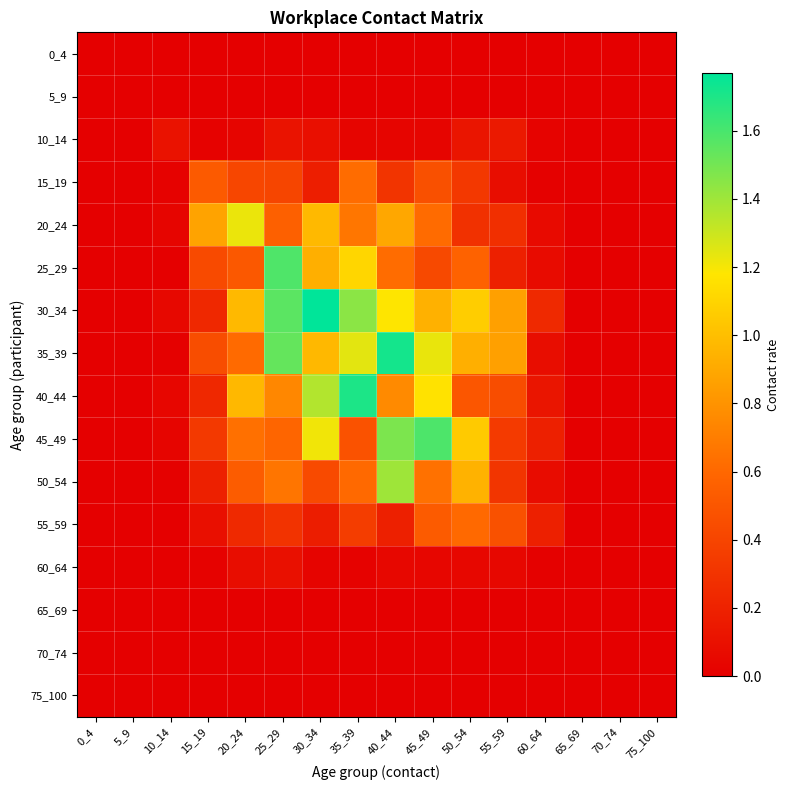

What is the total value across all series at 45_49?

7.7